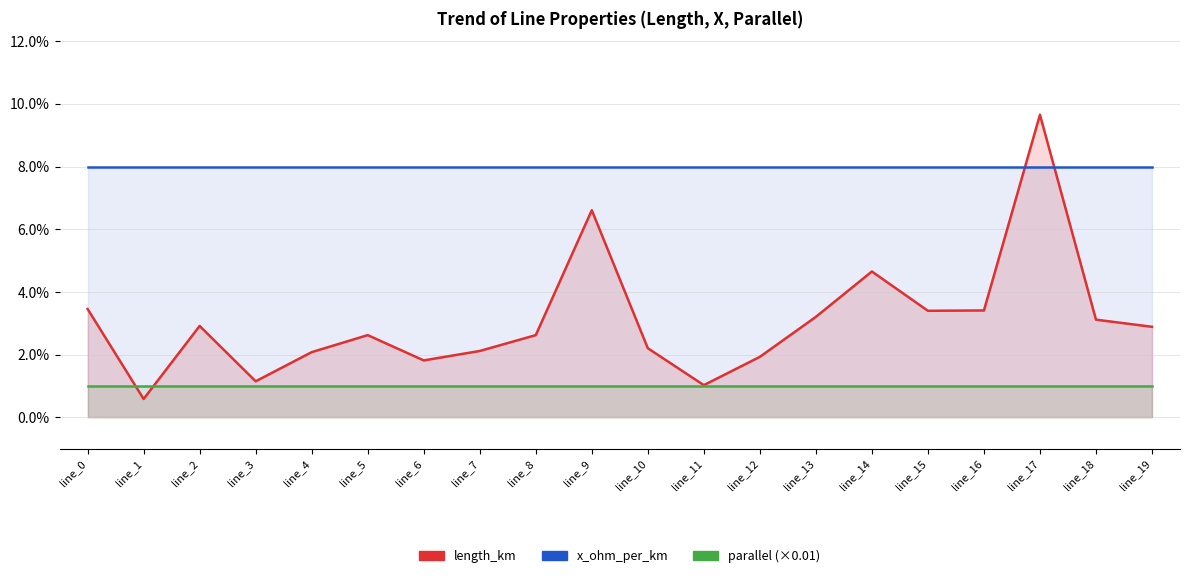

Rank the series at line_14 from highest to lowest value.

x_ohm_per_km, length_km, parallel (×0.01)